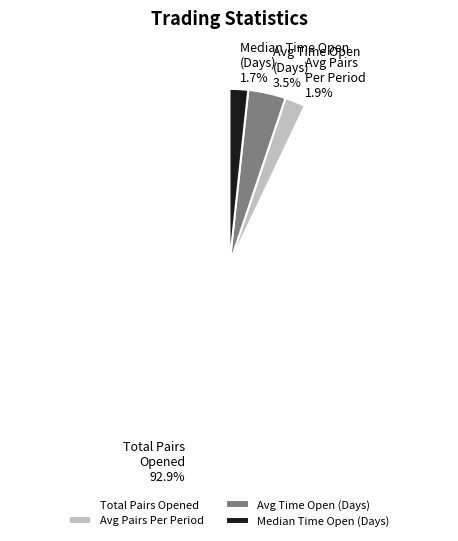

Which slice is the largest?

Total Pairs Opened